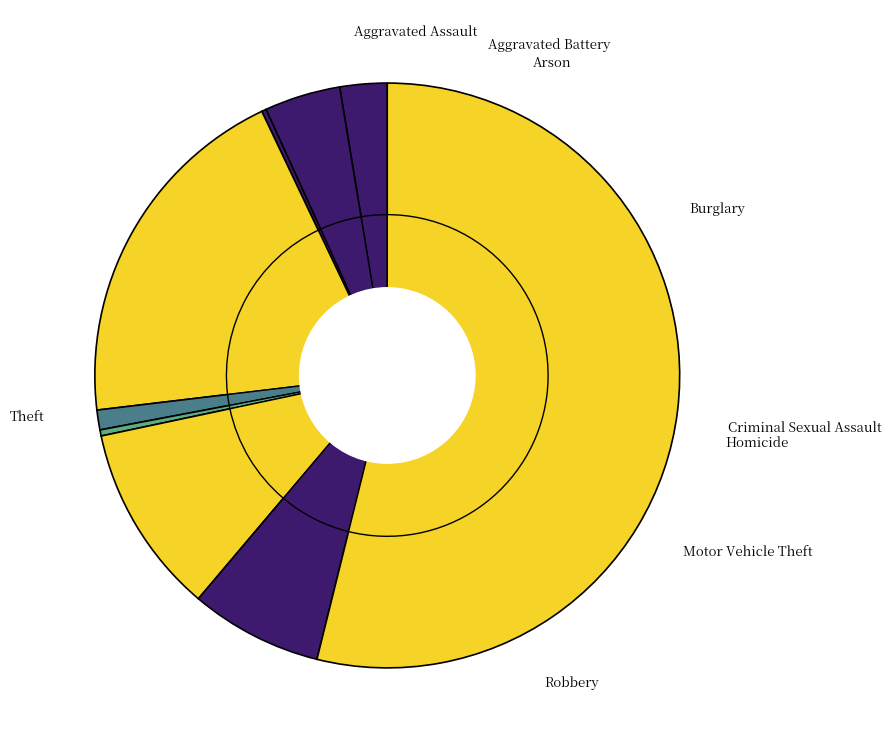

The Theft slice represents 54% of the pie. True or false?

True